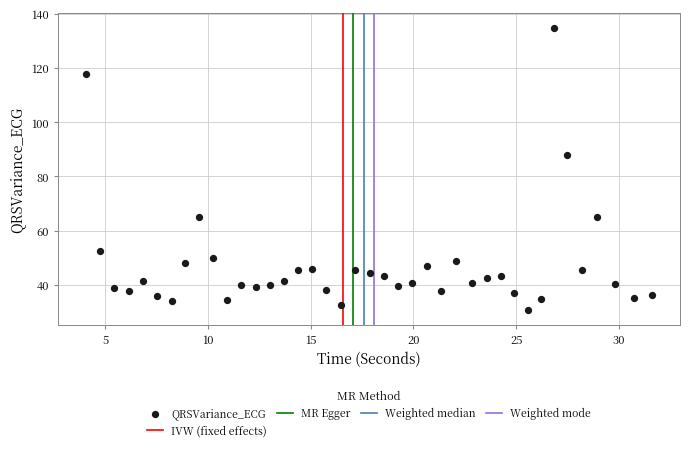

What Y value in the scatter plot is closest to 82?

88.0